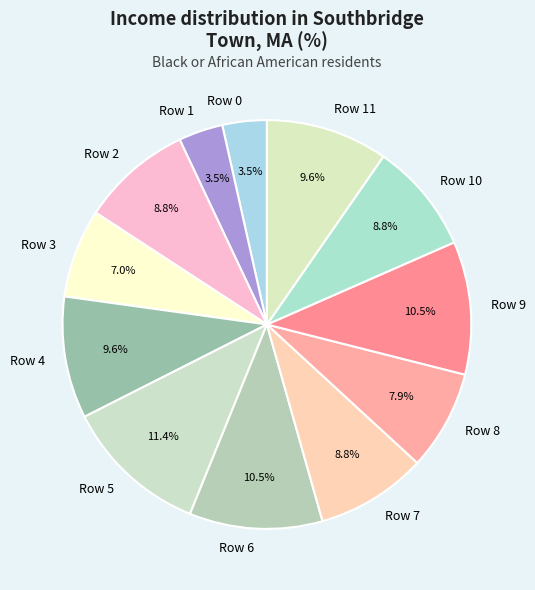

What percentage is the Row 8 slice, to the nearest percent?

8%